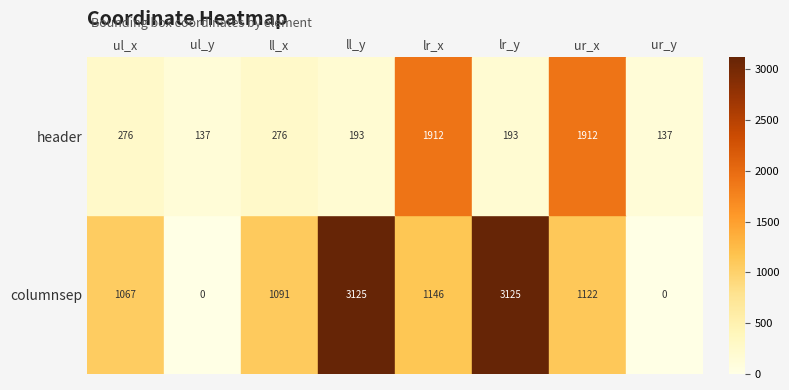

Rank the series by their maximum value, from lowest to highest.

header, columnsep